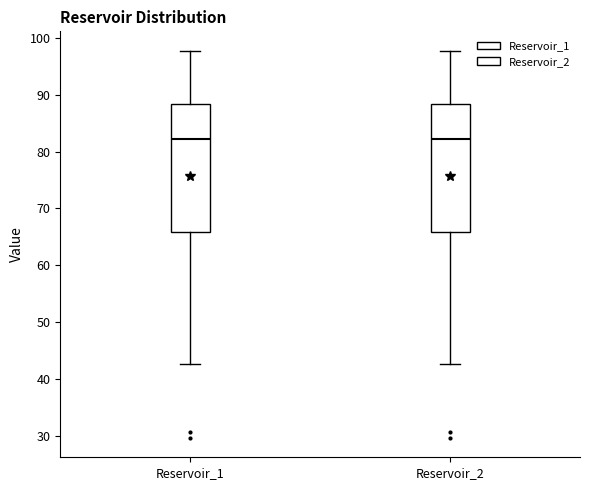

Where is the upper edge of the box for Reservoir_2 on the y-axis? The values are not printed on the chart, so give them approximately, as read against the axis.

88